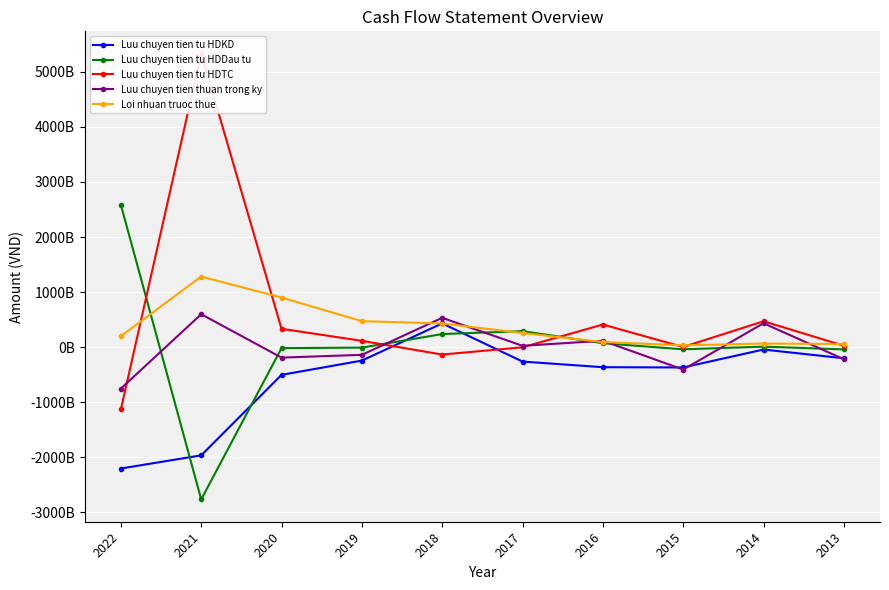

What is the difference between the highest and lowest values at 2016?

774753557179